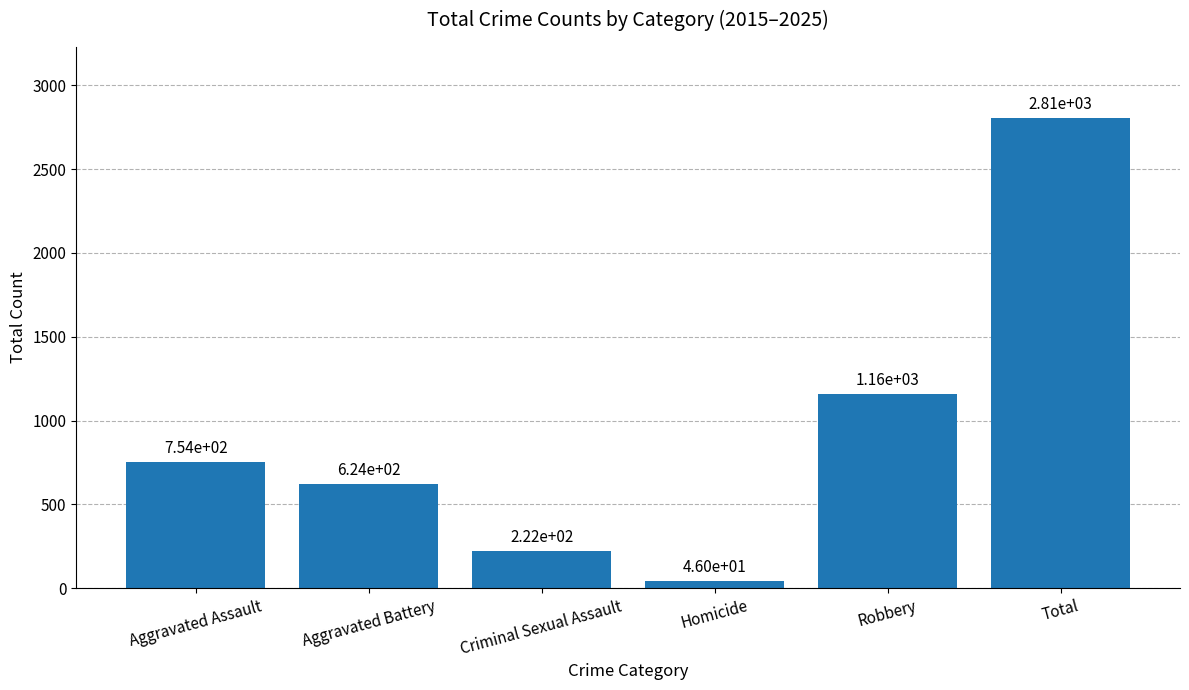

What is the change in value from Homicide to Robbery?

+1115